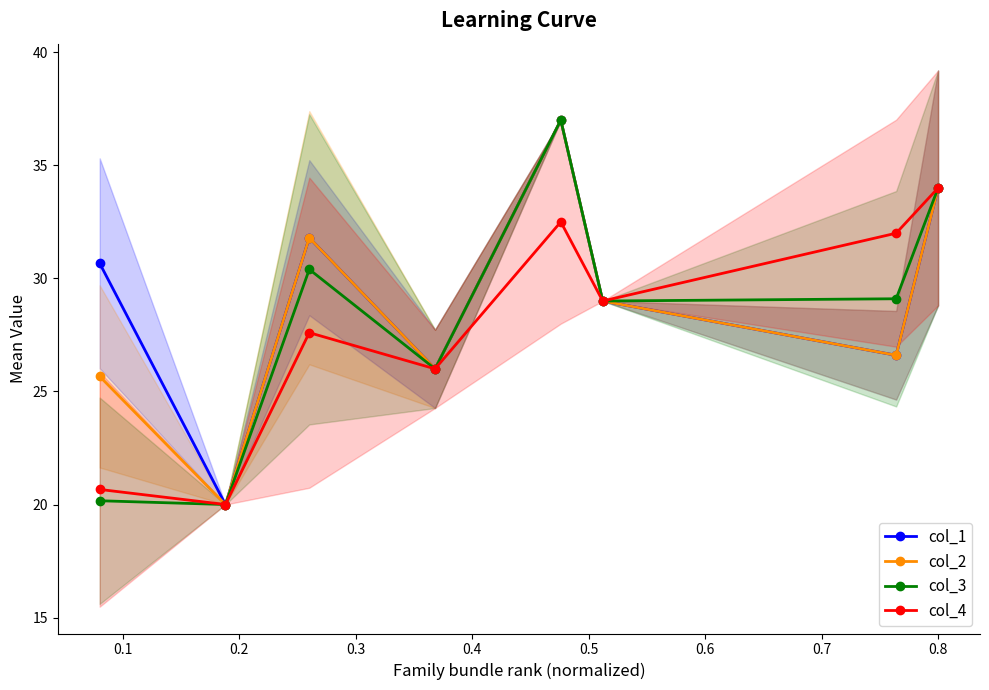

What is the highest value of the col_3 series?

37.0